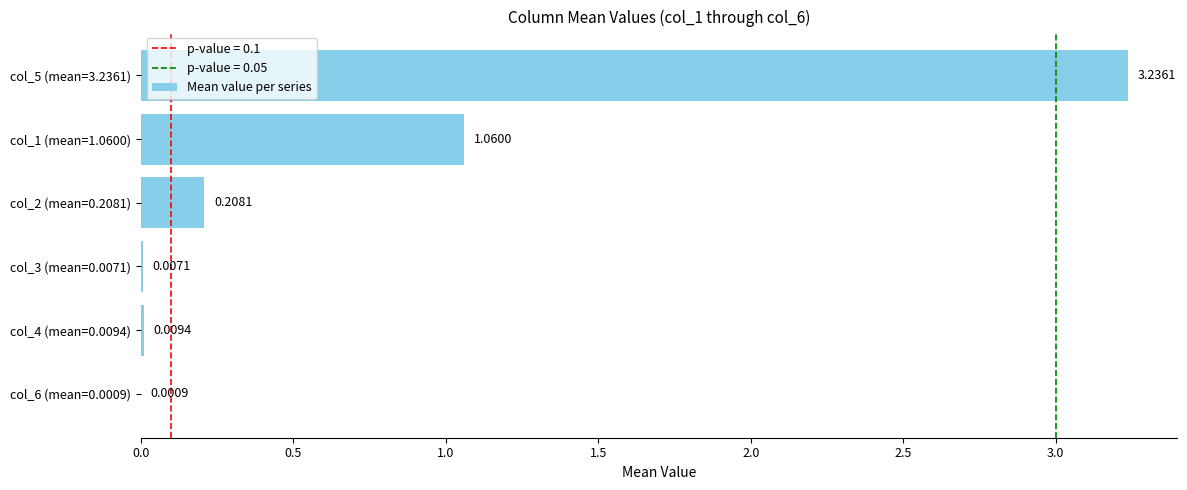

What is the sum of all values?

4.5